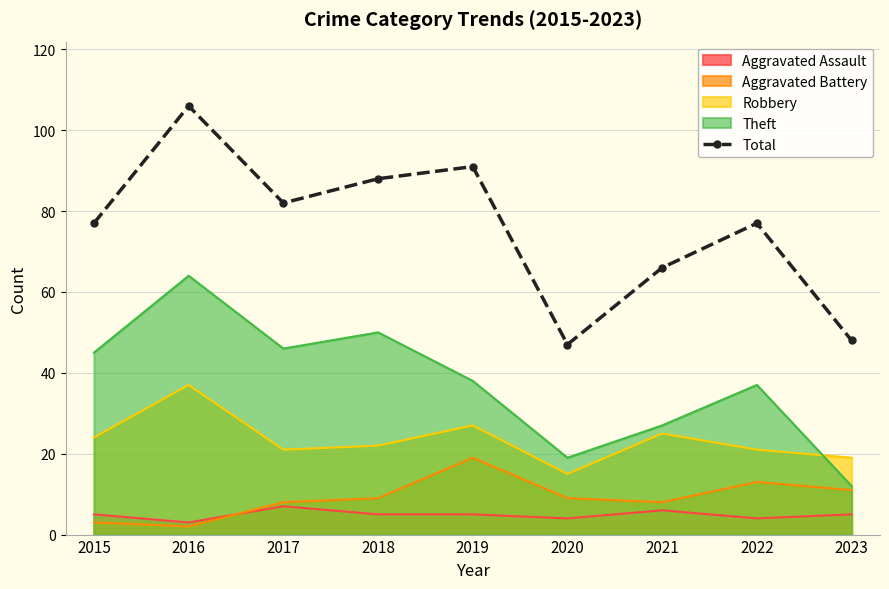

What is the greatest value displayed?

106